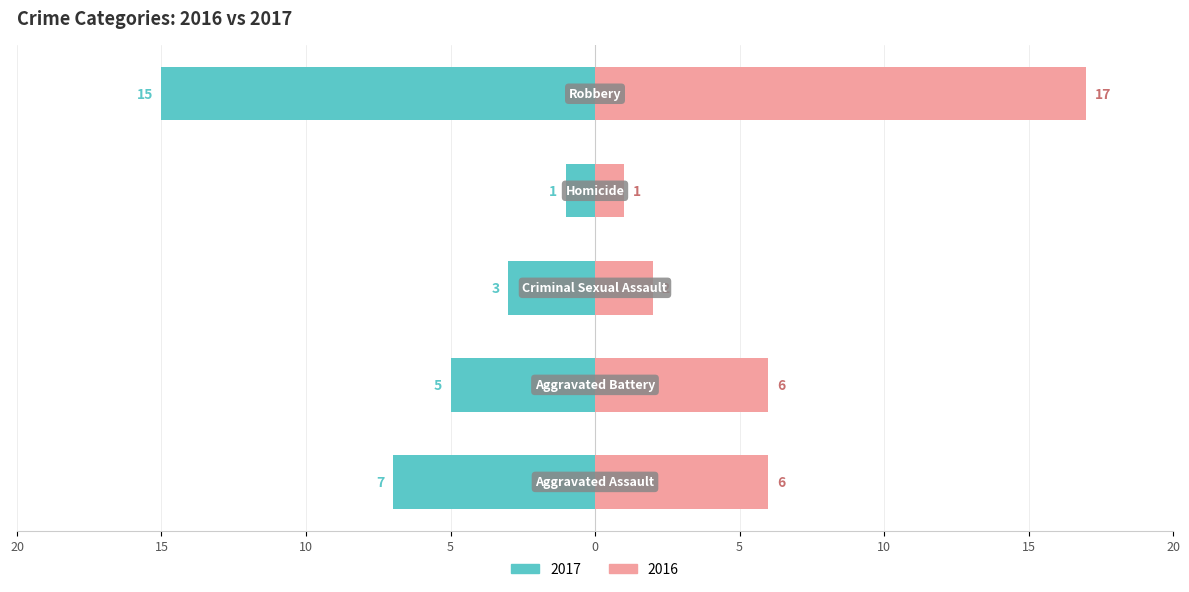

How many bars are there in each group?

2